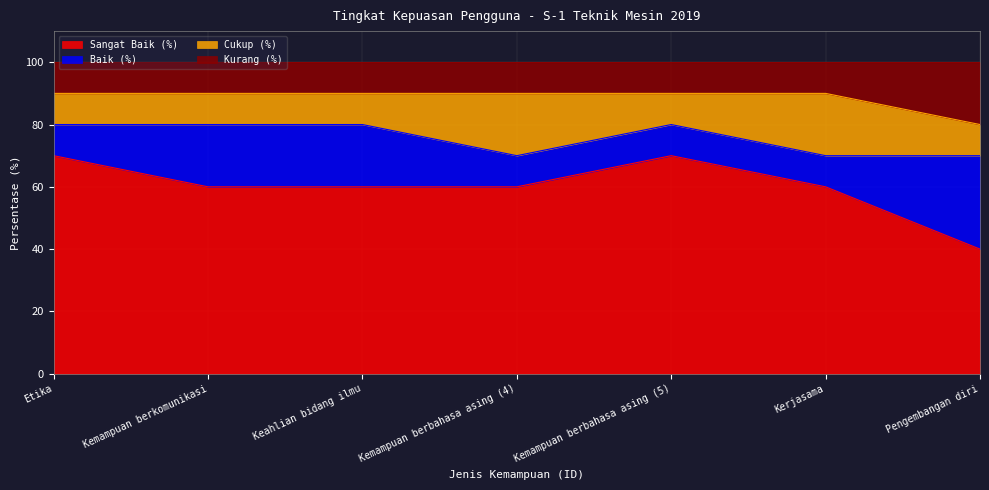

What are all the series names shown in the legend?

Sangat Baik (%), Baik (%), Cukup (%), Kurang (%)